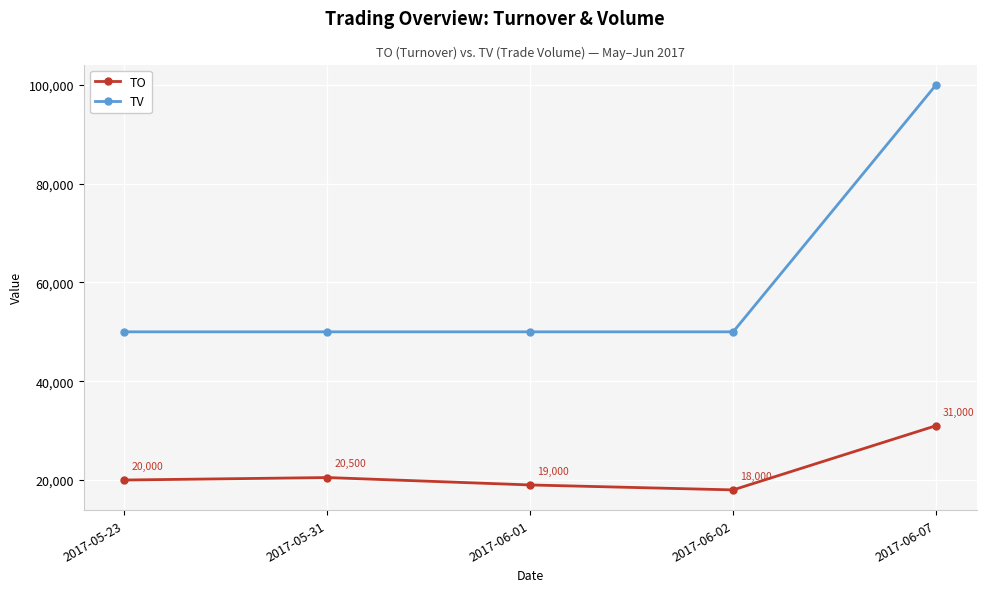

What is the highest value of the TO series?

31000